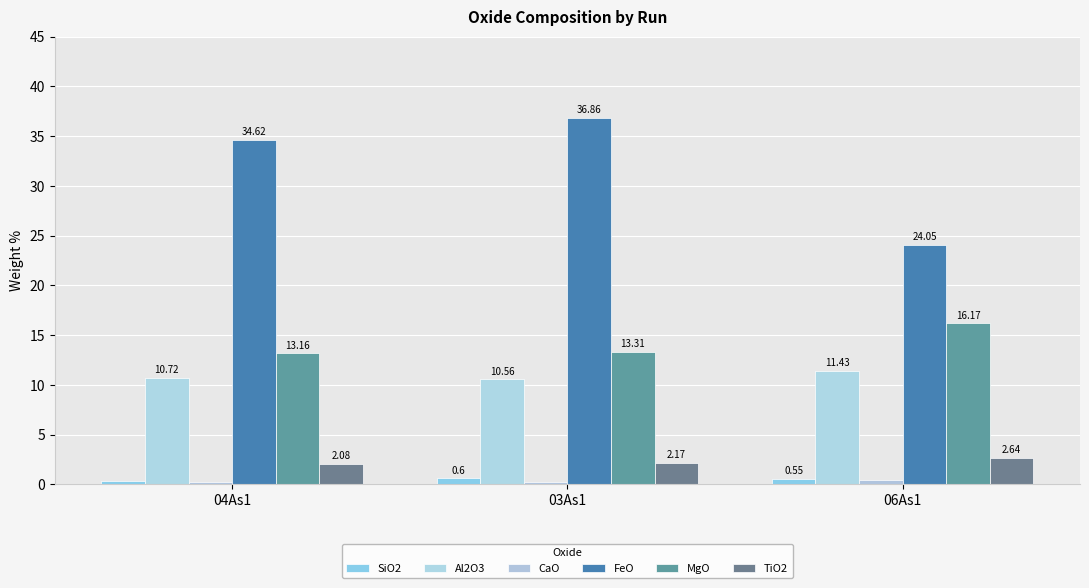

What is the label of the 3rd bar from the left?

06As1